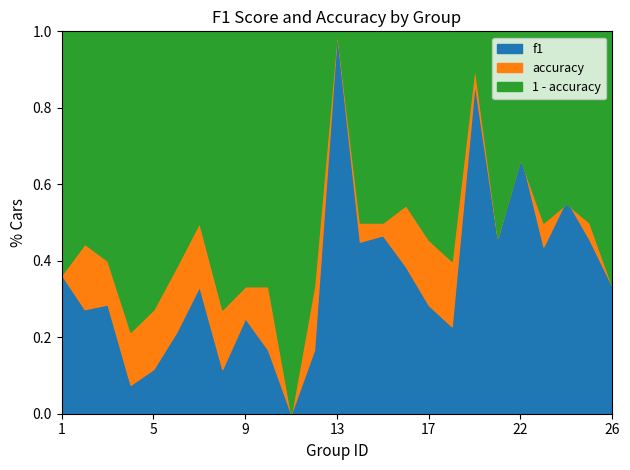

Does the chart have visible grid lines?

No